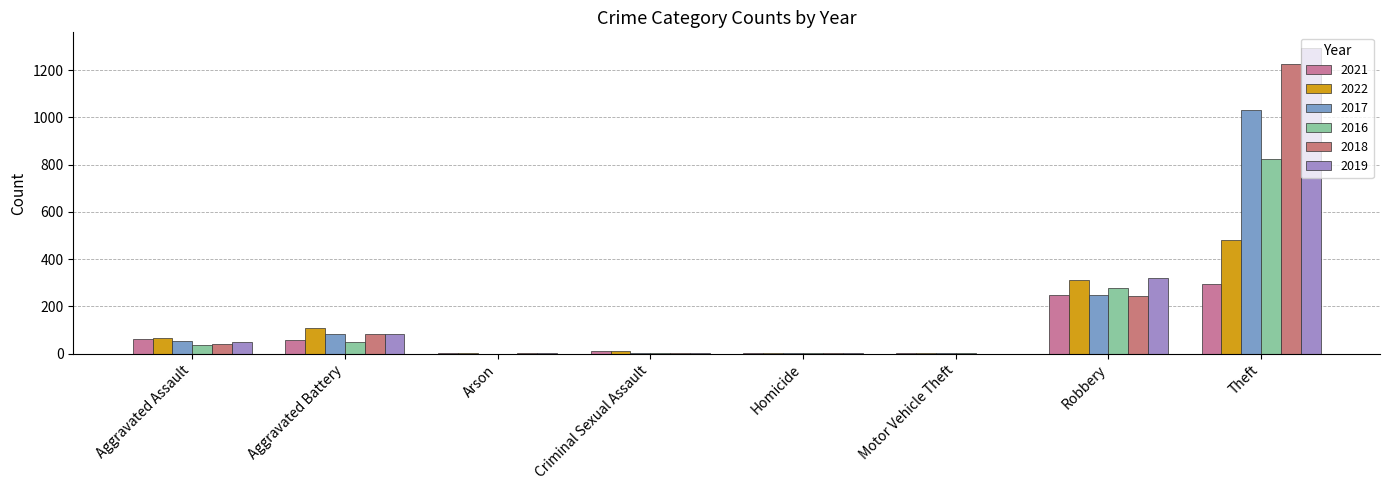

What position from the right is Motor Vehicle Theft?

3